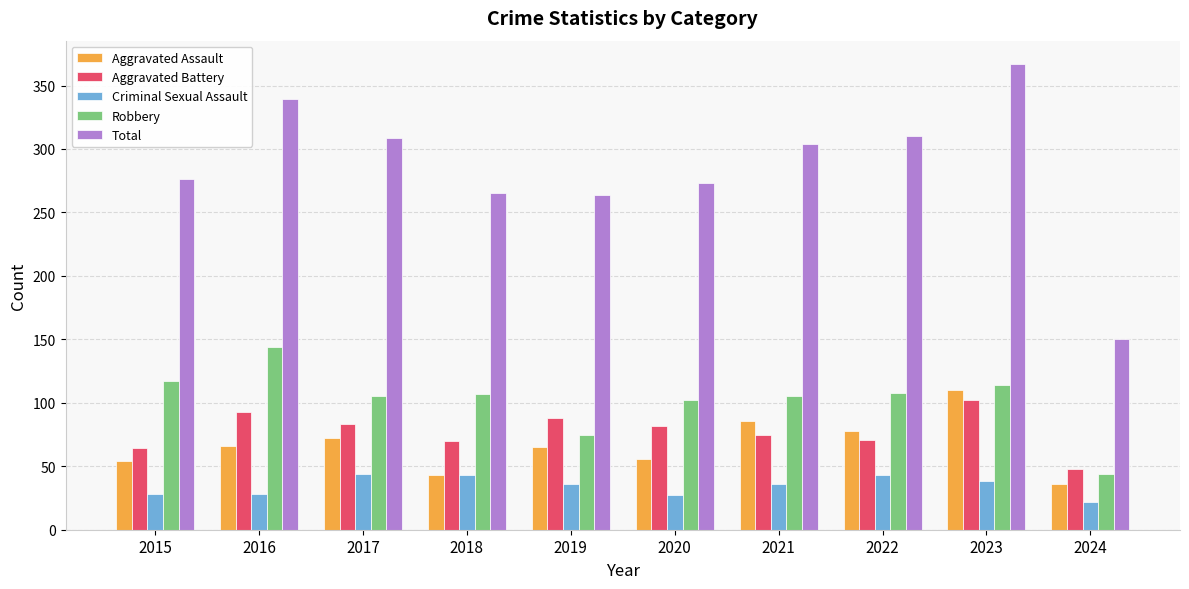

At how many categories does at least one series exceed 56?

10